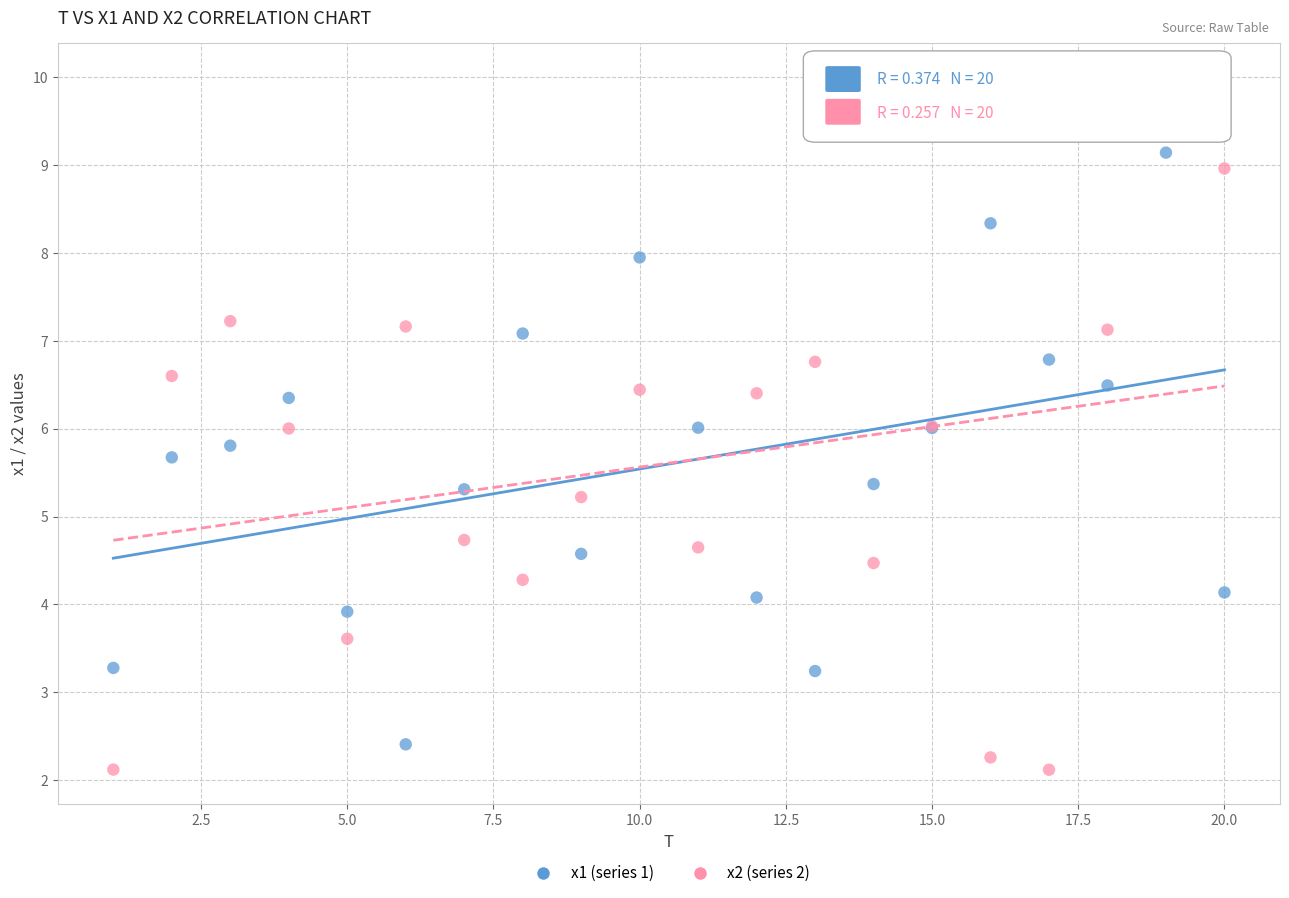

Which series has the widest spread of Y values?

x2 (series 2)